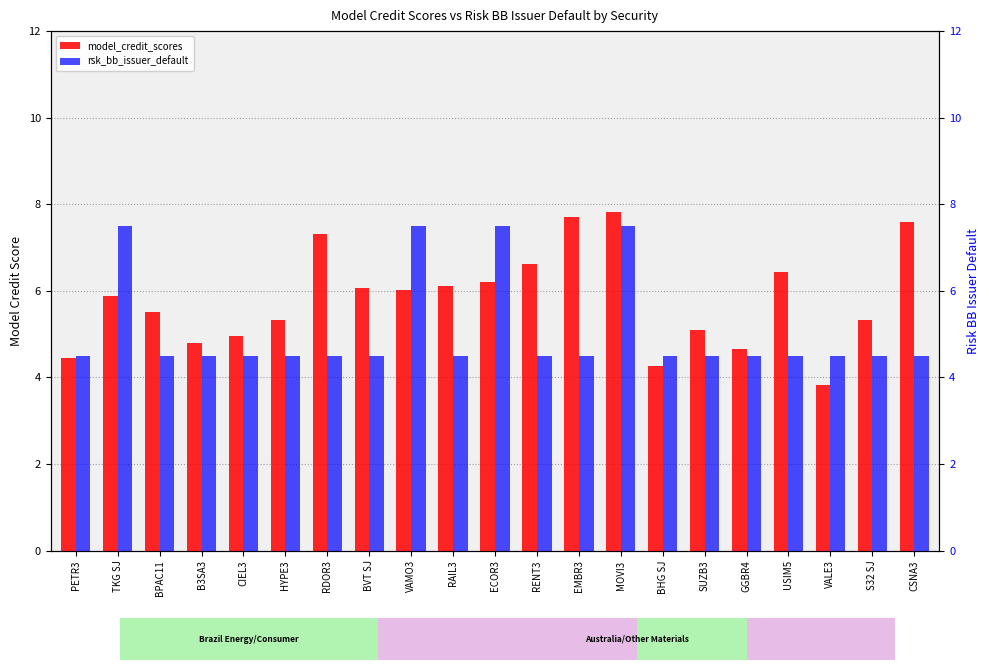

Which series has the largest total across all categories?

model_credit_scores